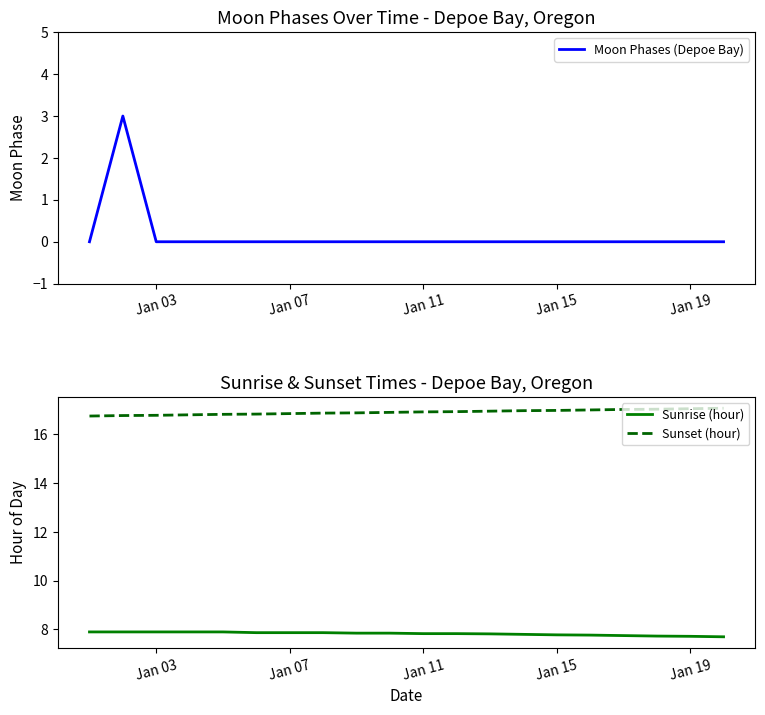

What is the highest value of the Sunset (hour) series?

17.1